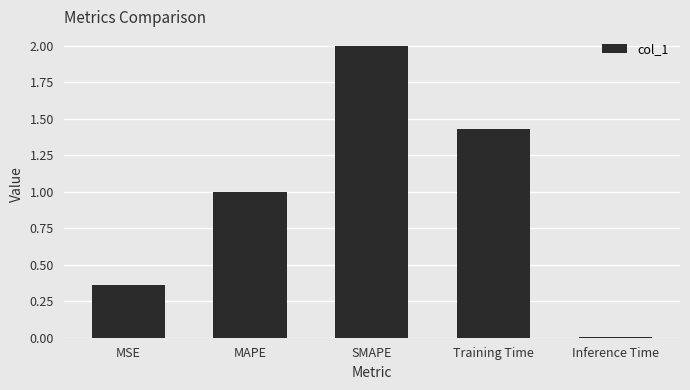

Are the bars horizontal?

No